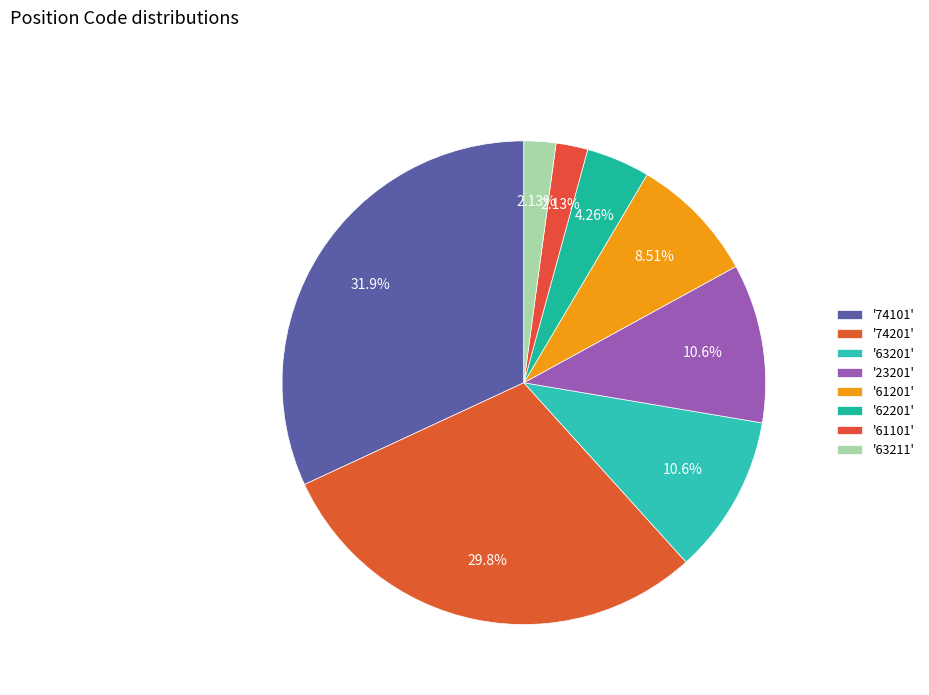

Is there a majority slice in this chart?

No